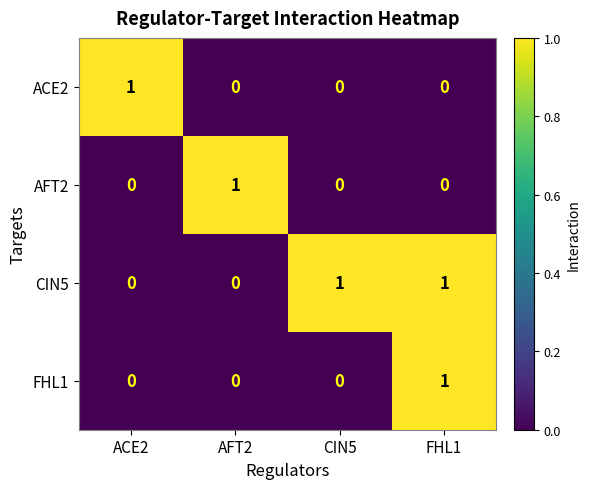

At which category is the sum across all series the highest?

FHL1